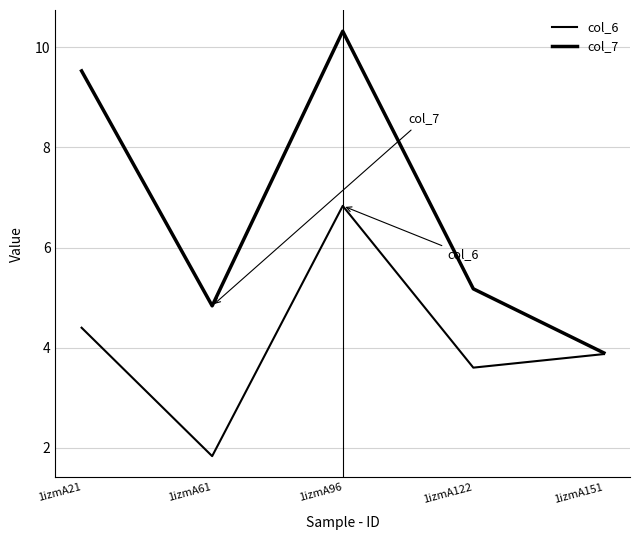

Is this an area chart (filled region under the line)?

No